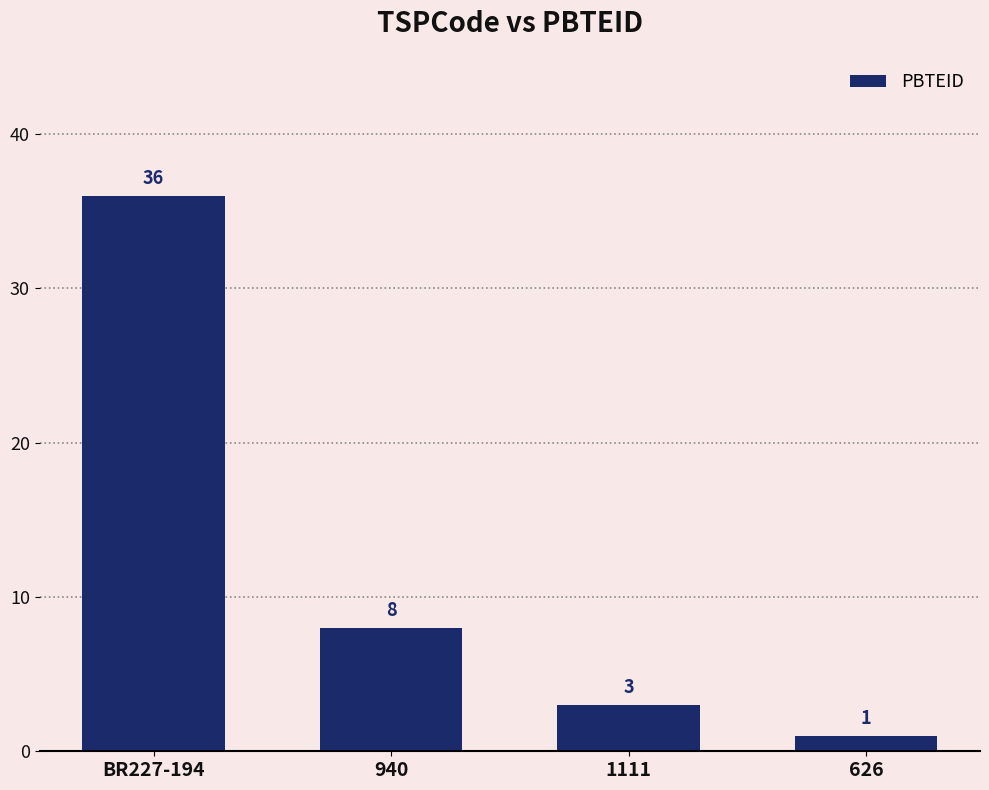

Between 940 and 626, which is larger?

940